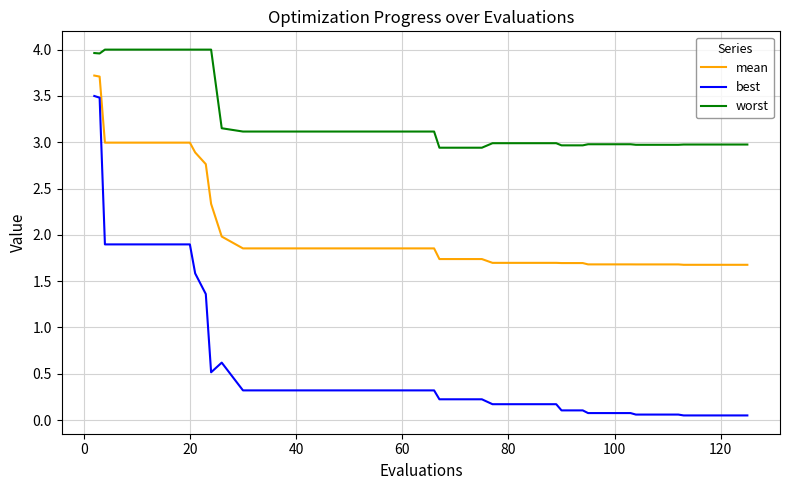

True or false: mean and best cross at least once.

False